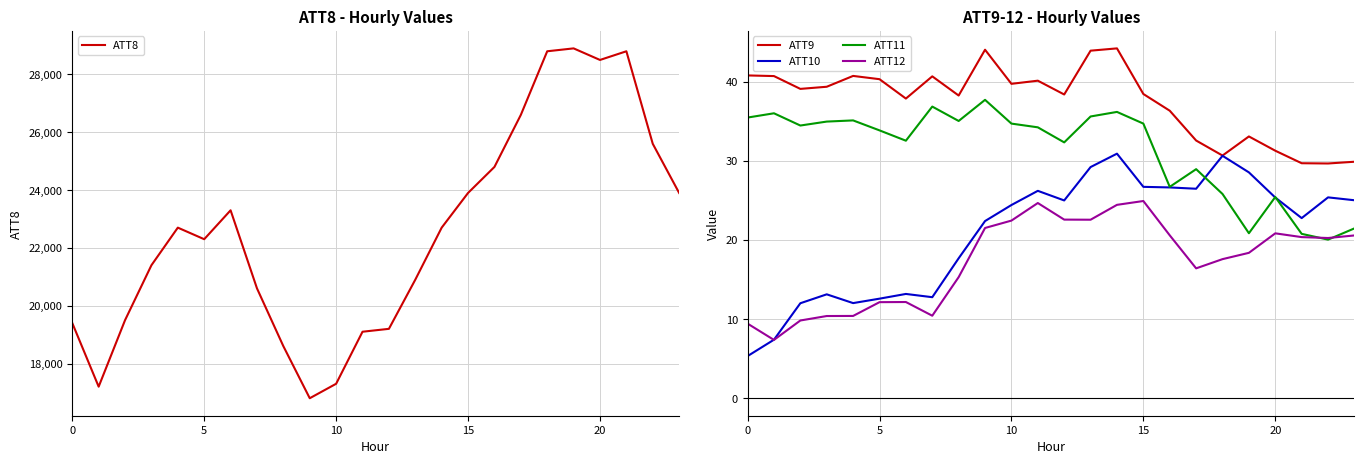

The value of ATT8 at 7 is 32824.3. True or false?

False